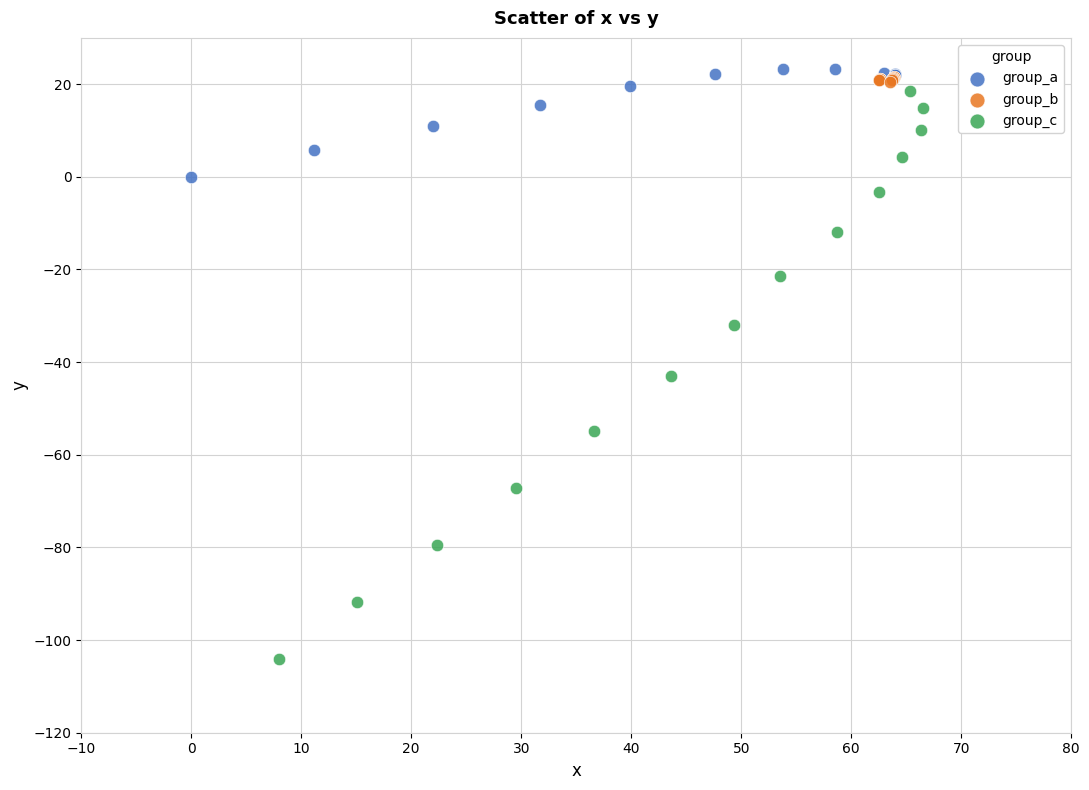

Which series has the widest spread of Y values?

group_c